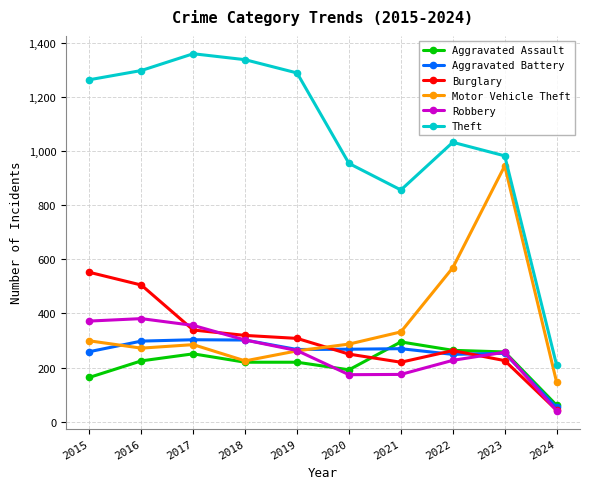

What is the total value across all series at 2019?

2608